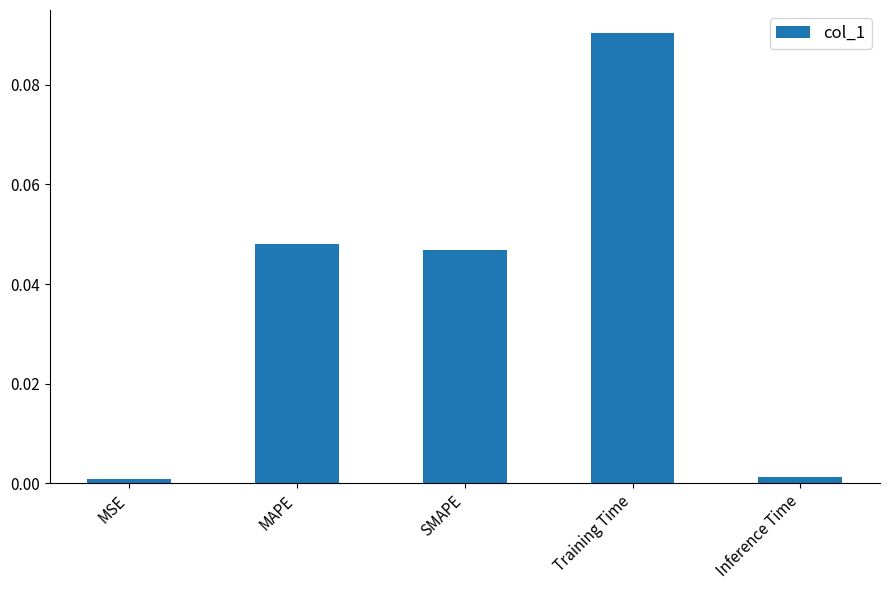

Between Inference Time and SMAPE, which is larger?

SMAPE